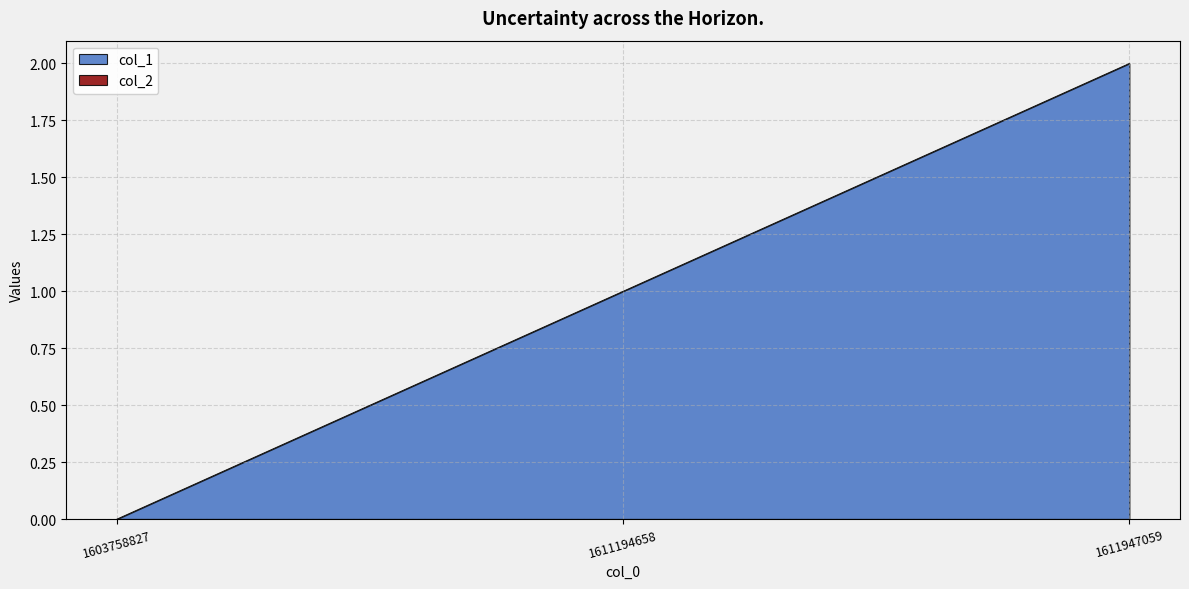

How many positive values are there?

2